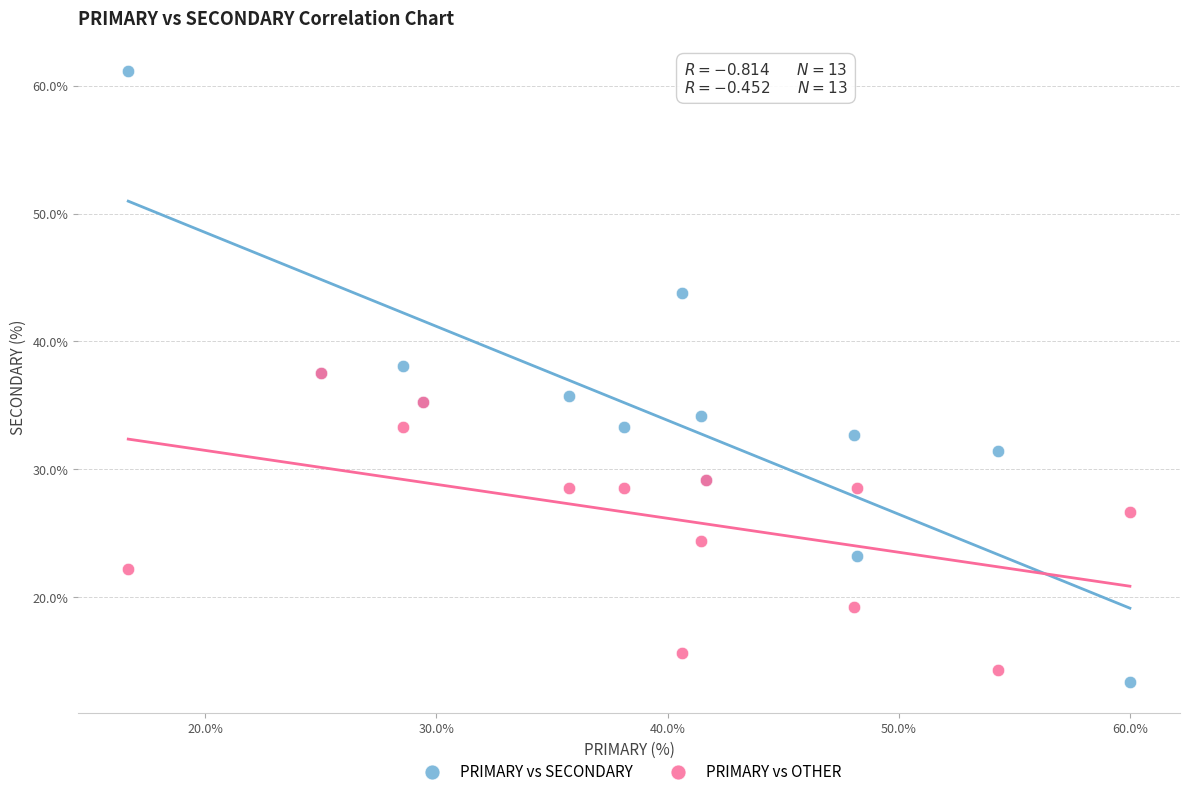

What are all the series names shown in the legend?

PRIMARY vs SECONDARY, PRIMARY vs OTHER